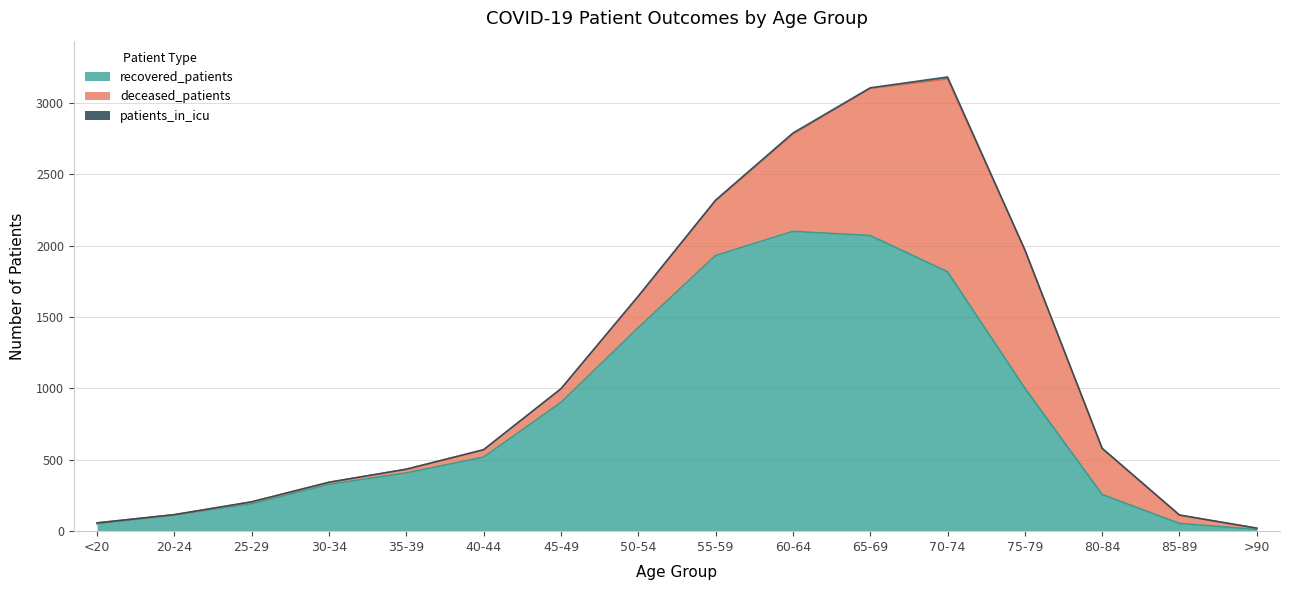

Which category has the lowest value in the deceased_patients series?

20-24